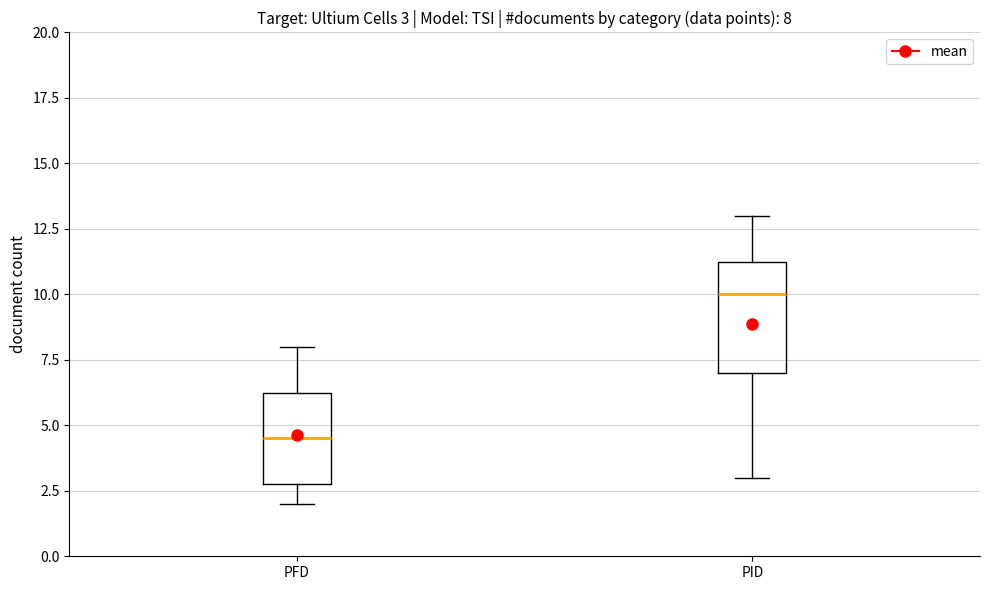

Which box has the highest median line?

PID